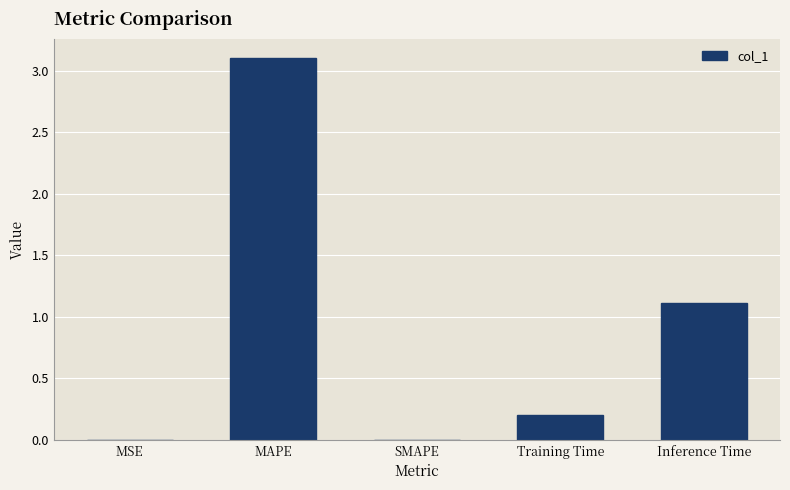

The value at Training Time is 0.2. True or false?

True